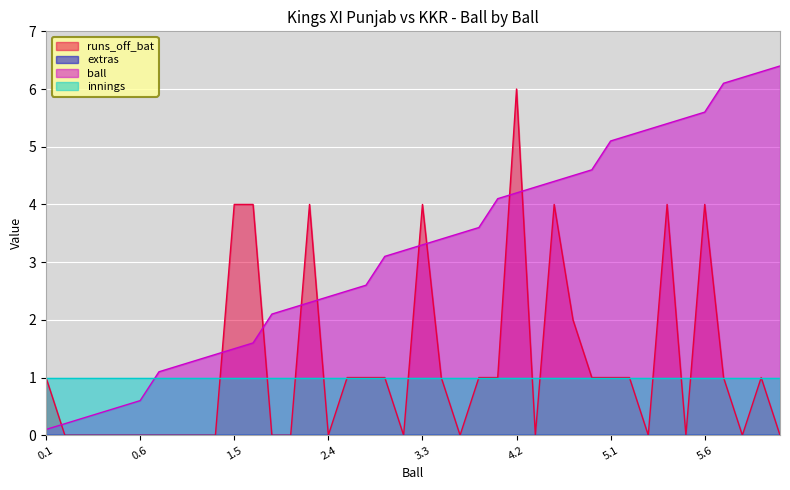

Where is ball nearest to the value 3?

3.1